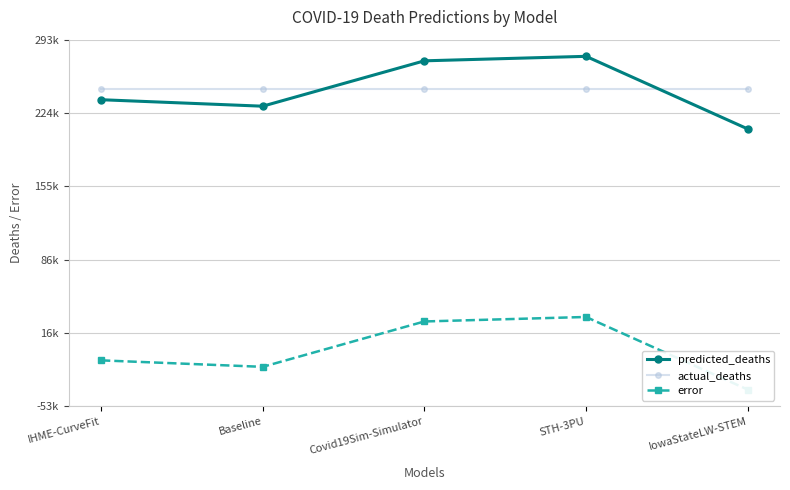

What position from the left is IowaStateLW-STEM?

5